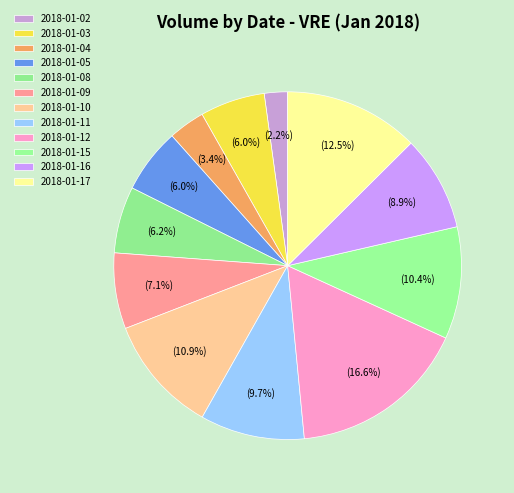

What percentage is NOT represented by 2018-01-17?

87.5%